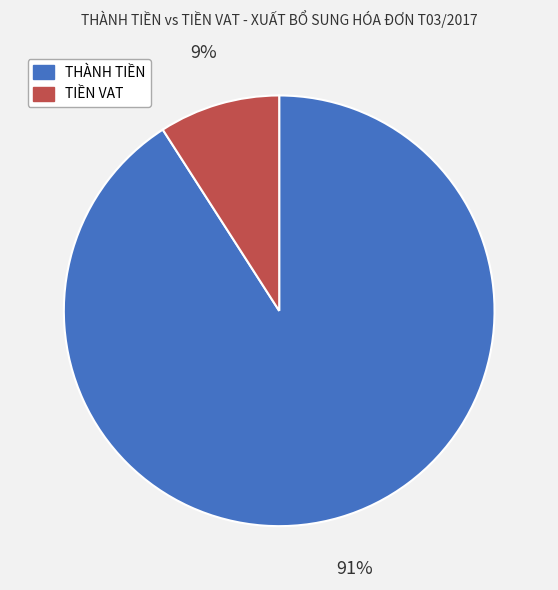

Between TIỀN VAT and THÀNH TIỀN, which is larger?

THÀNH TIỀN